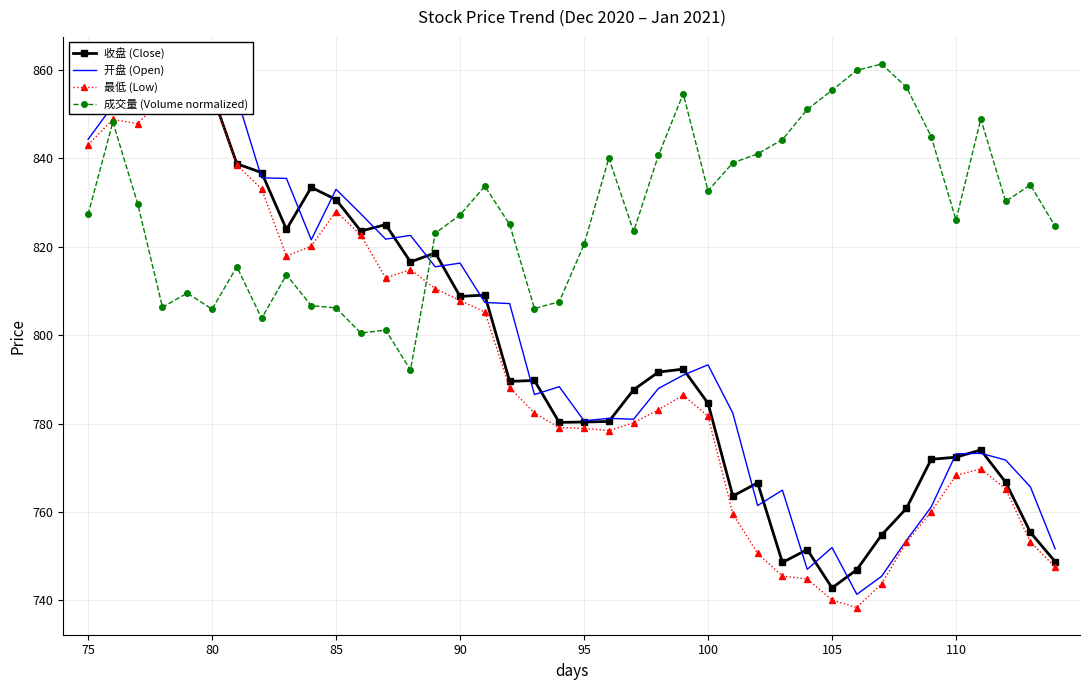

What is the minimum value for 成交量 (Volume normalized)?

792.1